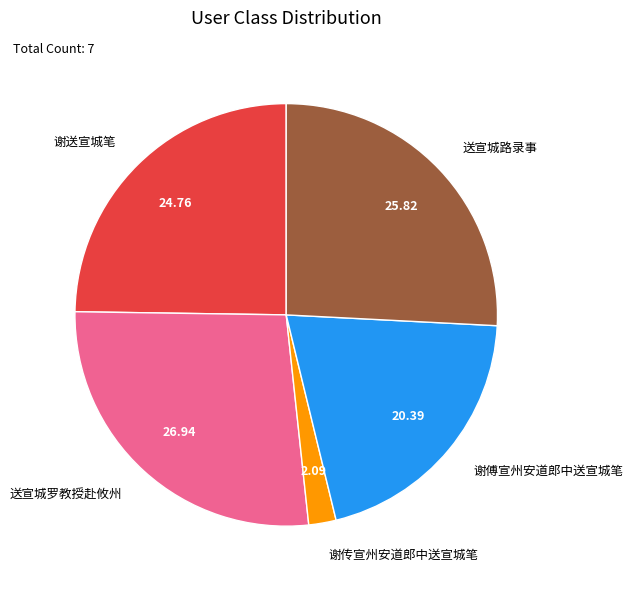

Rank the categories by value from highest to lowest.

送宣城罗教授赴攸州, 送宣城路录事, 谢送宣城笔, 谢傅宣州安道郎中送宣城笔, 谢传宣州安道郎中送宣城笔